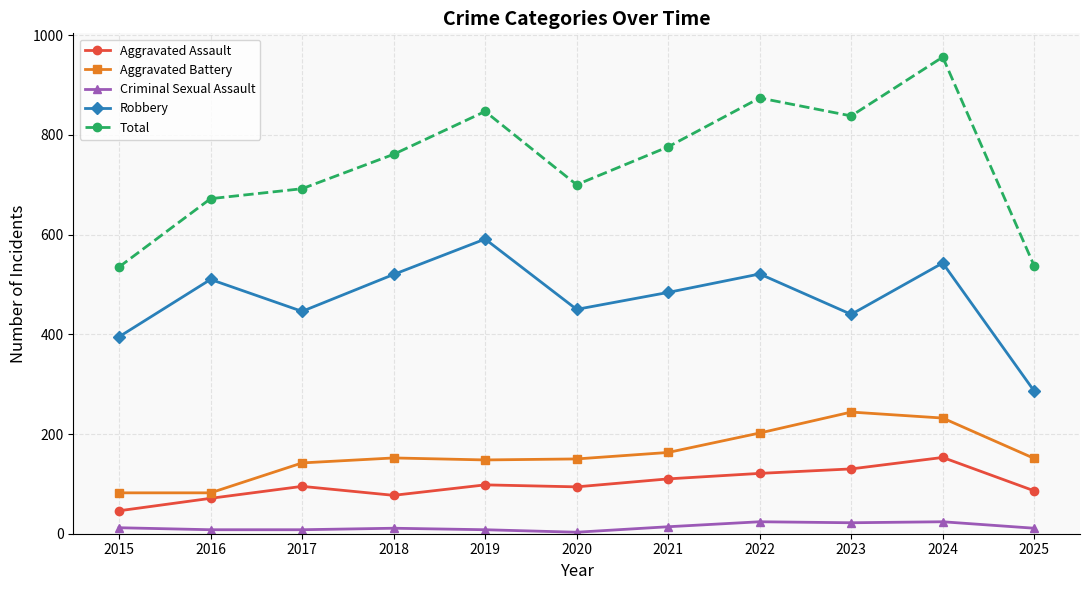

What is the difference between the maximum and minimum values in the Aggravated Battery series?

162